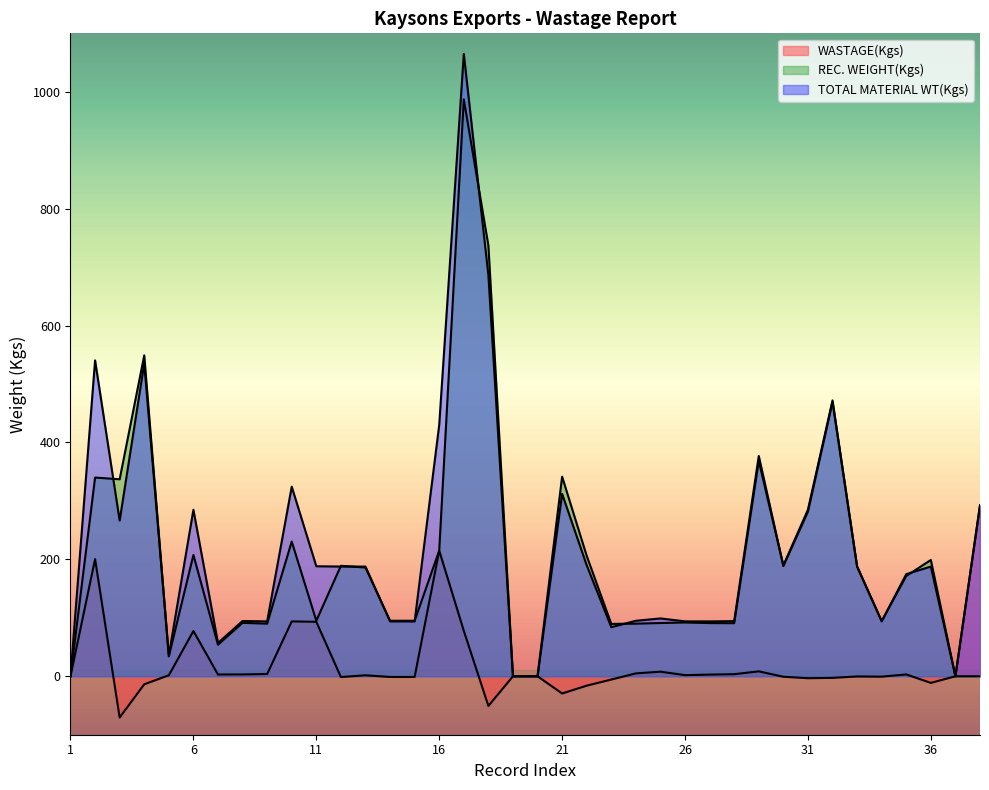

What are all the series names shown in the legend?

WASTAGE(Kgs), REC. WEIGHT(Kgs), TOTAL MATERIAL WT(Kgs)